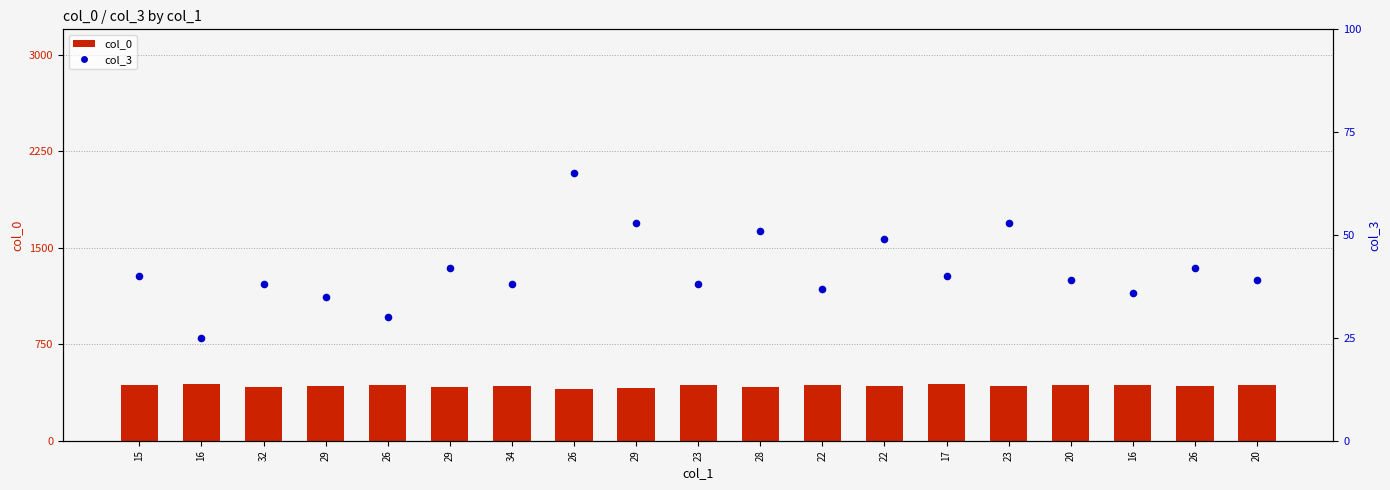

Is the value of col_3 at 22 greater than the value of col_0 at 15?

No